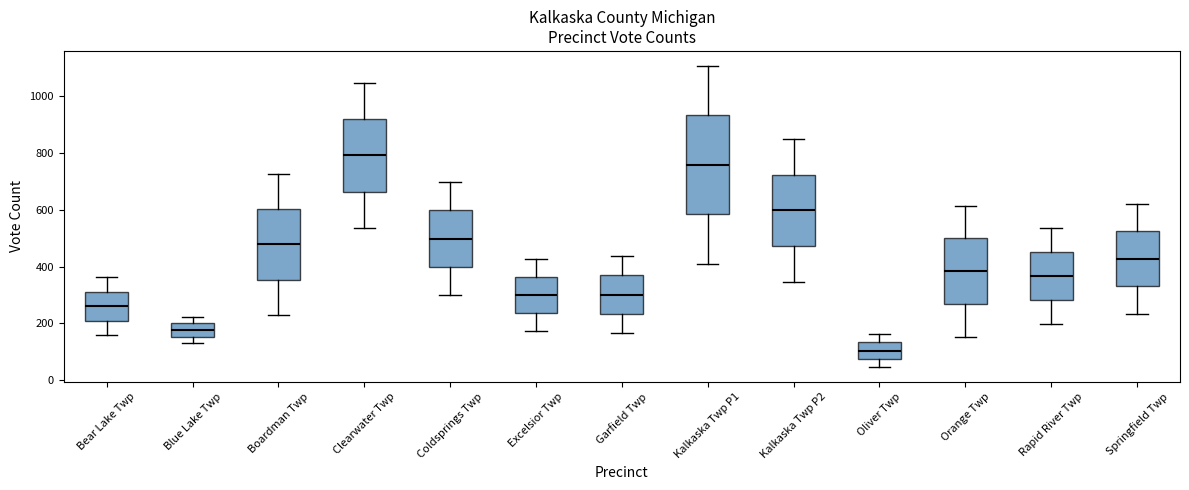

Reading left to right, transcribe this box plot: for each box, give where its median line is, the range the box spans, and where its two whiskers end, as read against the y-axis. The values are not printed on the chart, so give them approximately, as read against the axis.

Bear Lake Twp: median 260, box 200 to 320, whiskers 160 to 360
Blue Lake Twp: median 180, box 160 to 200, whiskers 140 to 220
Boardman Twp: median 480, box 360 to 600, whiskers 240 to 720
Clearwater Twp: median 800, box 660 to 920, whiskers 540 to 1040
Coldsprings Twp: median 500, box 400 to 600, whiskers 300 to 700
Excelsior Twp: median 300, box 240 to 360, whiskers 180 to 420
Garfield Twp: median 300, box 240 to 360, whiskers 160 to 440
Kalkaska Twp P1: median 760, box 580 to 940, whiskers 400 to 1100
Kalkaska Twp P2: median 600, box 480 to 720, whiskers 340 to 840
Oliver Twp: median 100, box 80 to 140, whiskers 40 to 160
Orange Twp: median 380, box 260 to 500, whiskers 160 to 620
Rapid River Twp: median 360, box 280 to 460, whiskers 200 to 540
Springfield Twp: median 420, box 340 to 520, whiskers 240 to 620